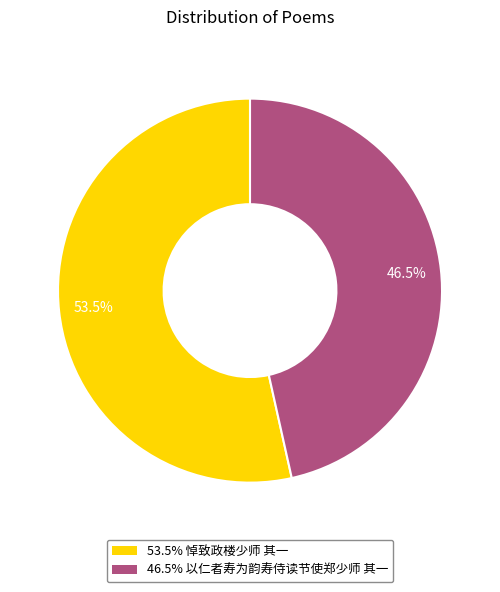

To the nearest percent, what is the difference between the largest and smallest slice percentages?

7%